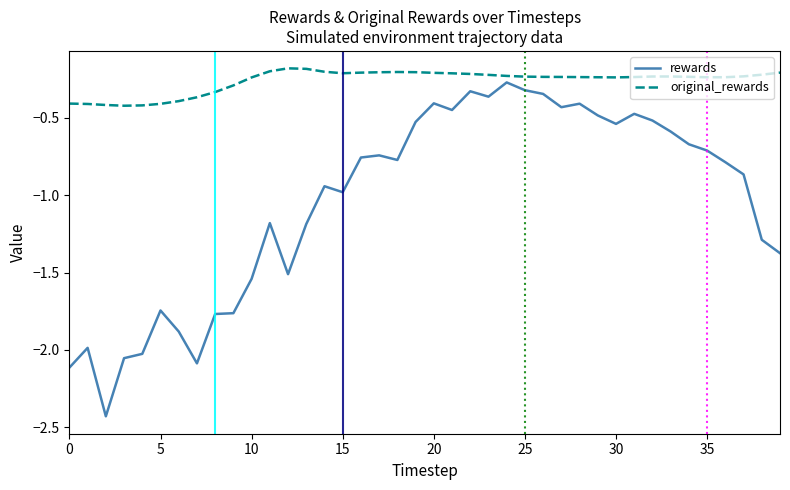

Which series has the largest total across all categories?

original_rewards